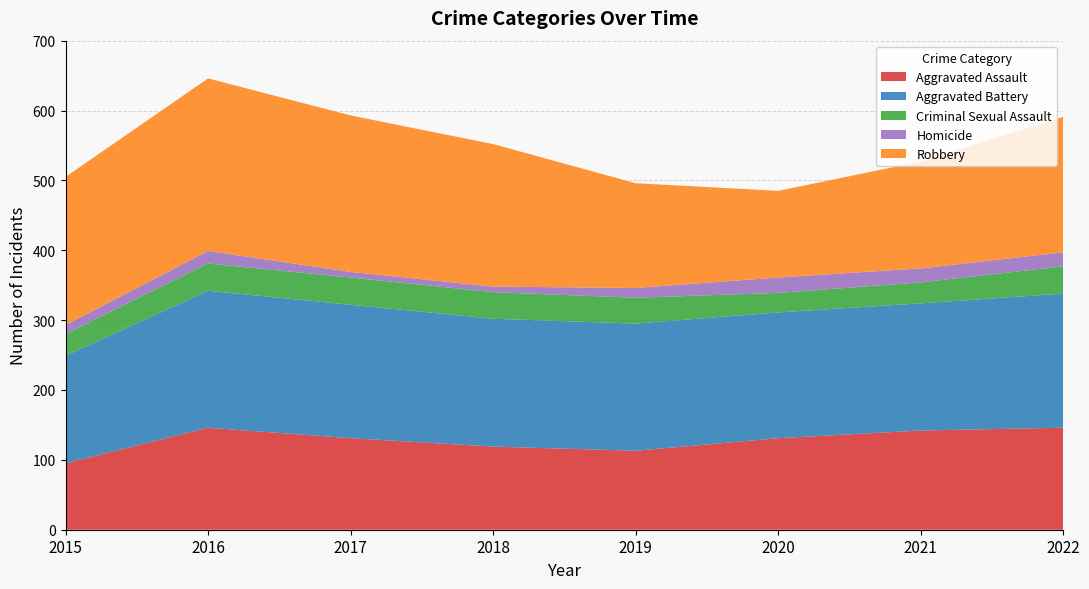

Reading left to right, transcribe all the data shown in this chart.

Aggravated Assault: 2015=95	2016=146	2017=131	2018=119	2019=113	2020=131	2021=142	2022=146
Aggravated Battery: 2015=154	2016=196	2017=191	2018=183	2019=182	2020=180	2021=182	2022=192
Criminal Sexual Assault: 2015=31	2016=39	2017=39	2018=38	2019=37	2020=28	2021=30	2022=39
Homicide: 2015=13	2016=18	2017=8	2018=8	2019=14	2020=22	2021=20	2022=20
Robbery: 2015=212	2016=247	2017=224	2018=204	2019=150	2020=124	2021=153	2022=194